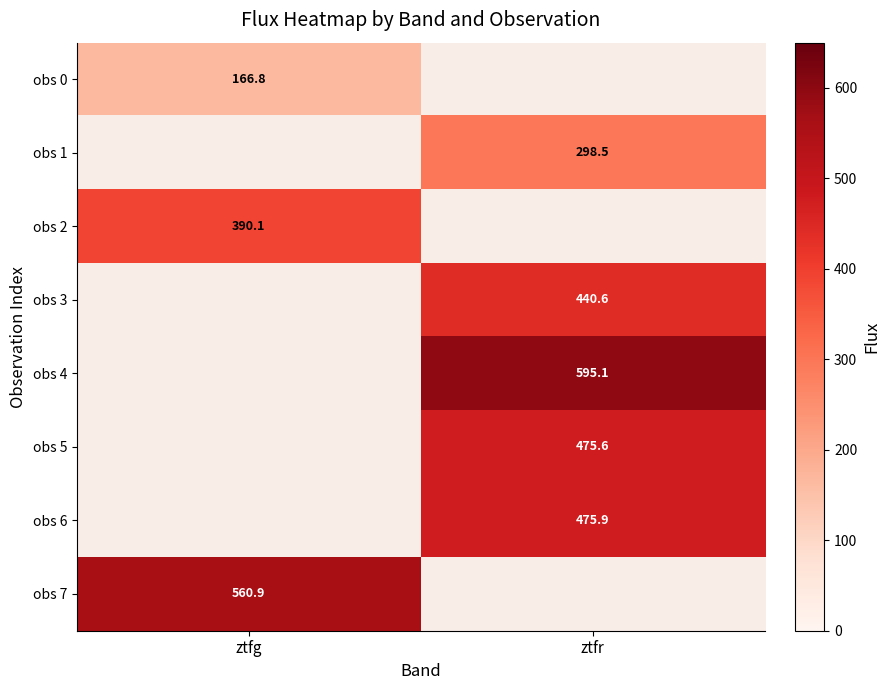

What is the maximum value for obs 0?

166.8